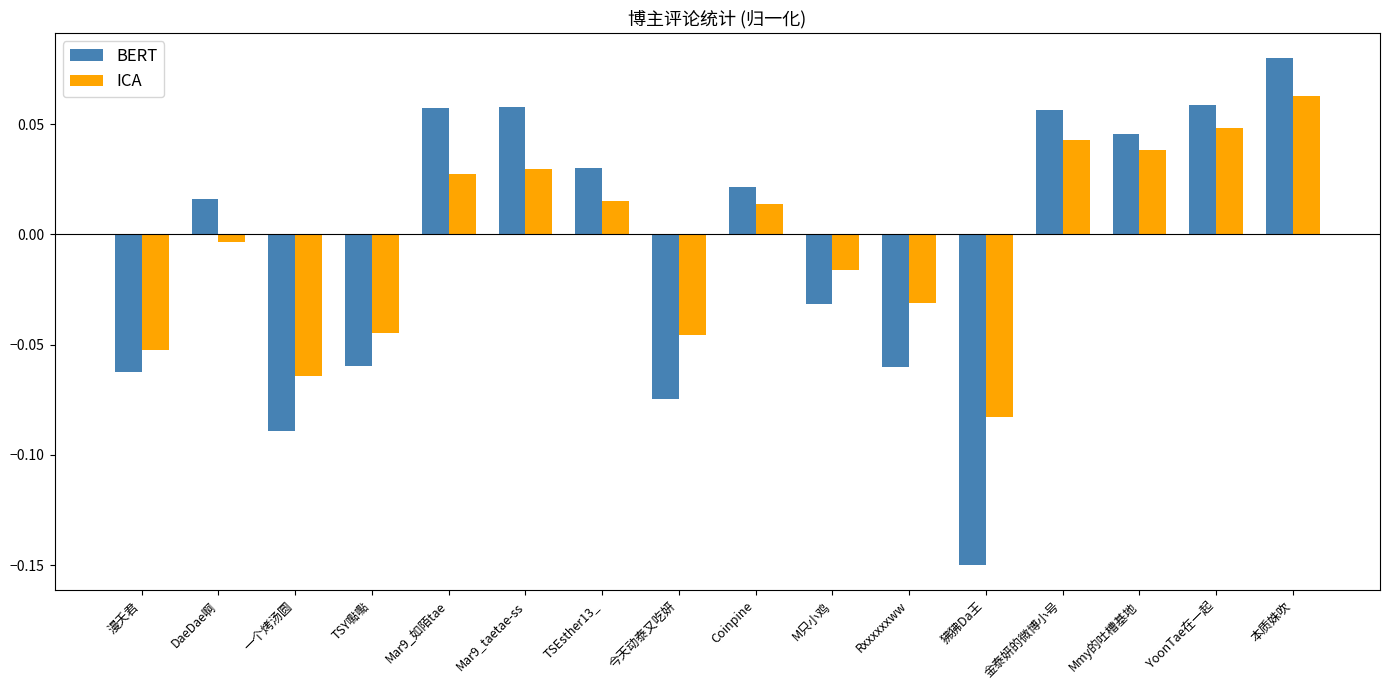

What position from the left is YoonTae在一起?

15